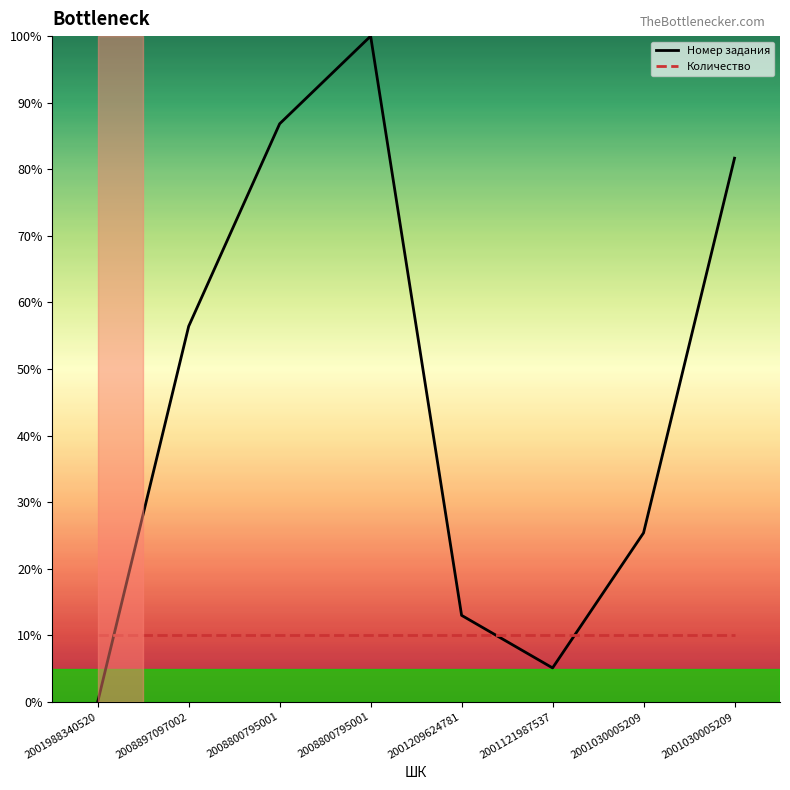

List the series in order of their overall mean, highest first.

Номер задания, Количество